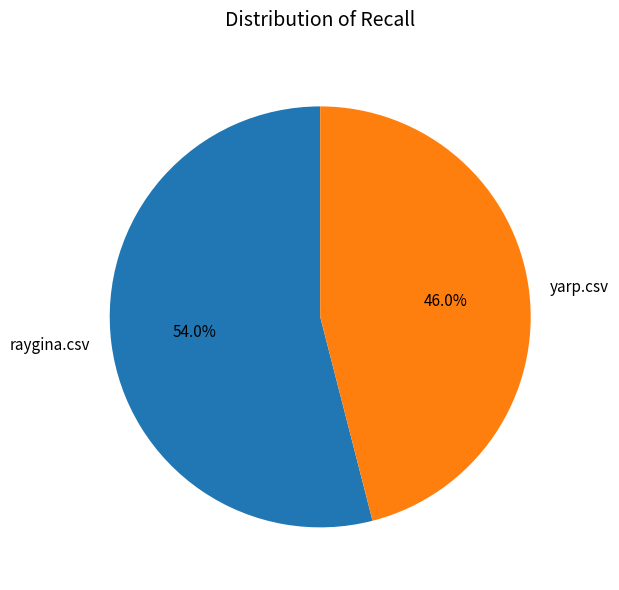

Combined, what portion of the pie is raygina.csv and yarp.csv?

100.0%